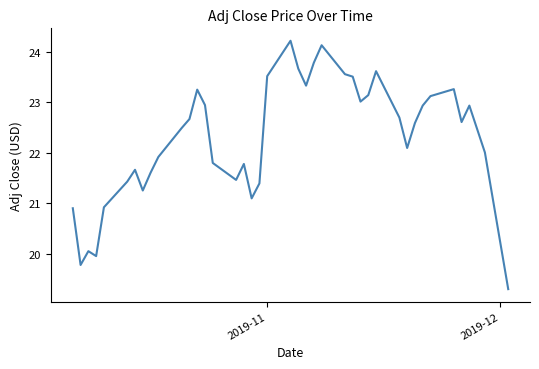

What is the difference between the maximum and minimum values?

4.9